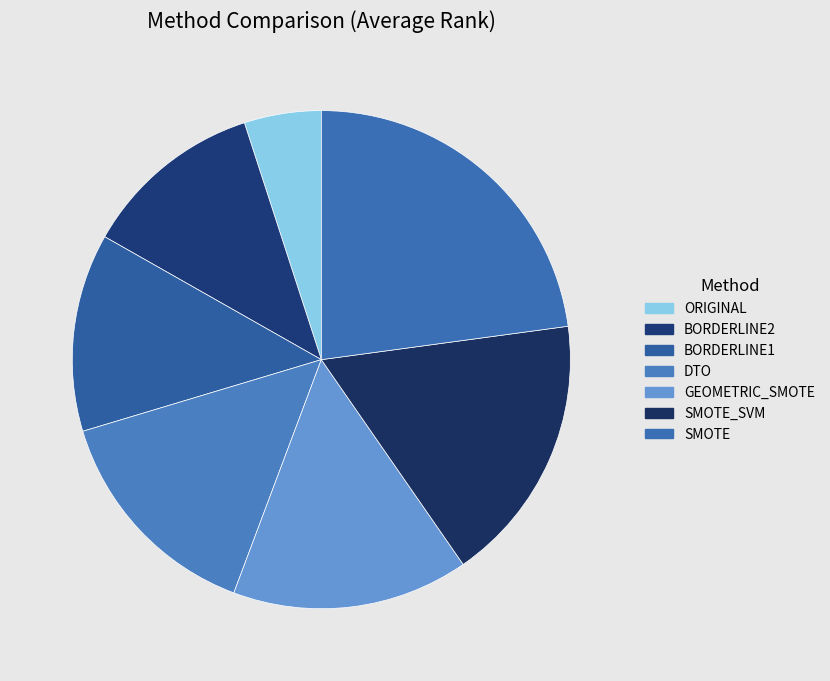

To the nearest percent, what is the average slice percentage?

14%